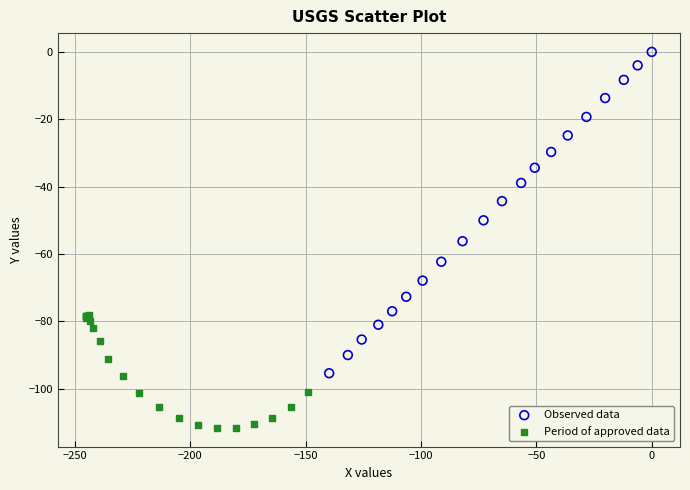

Which series contains the highest Y value?

Observed data